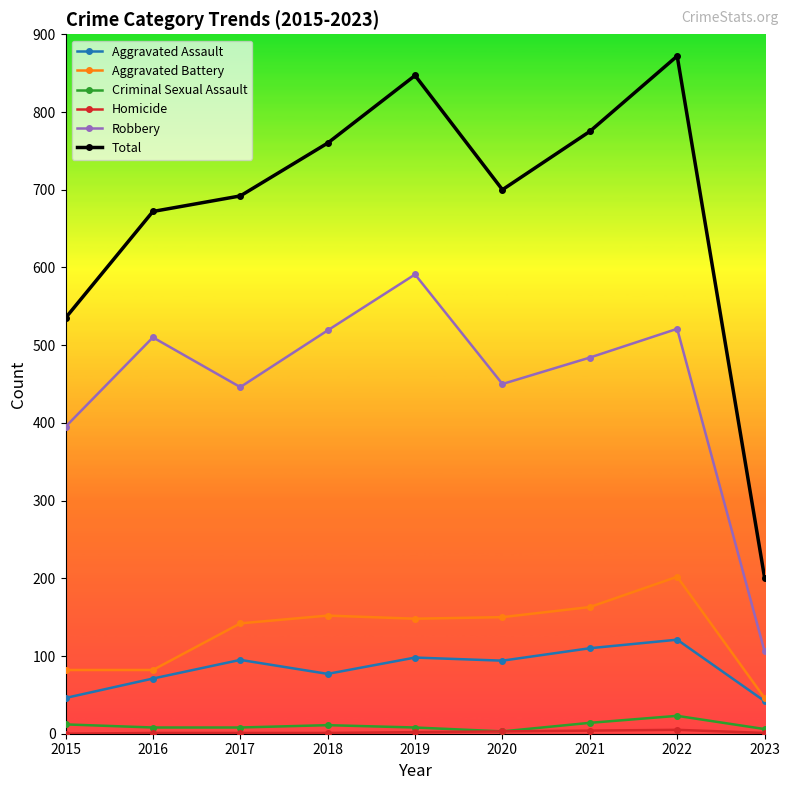

True or false: Aggravated Assault and Total cross at least once.

False